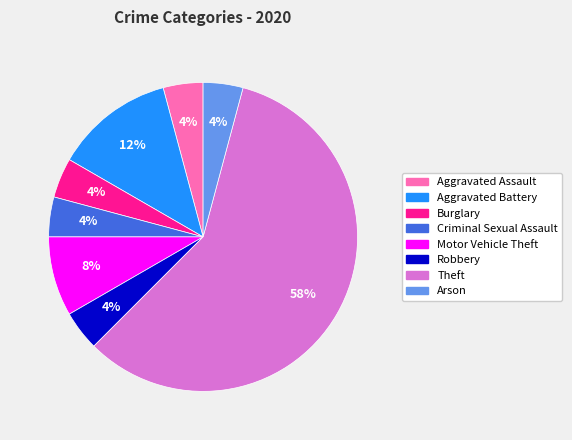

The Aggravated Assault slice represents 9% of the pie. True or false?

False